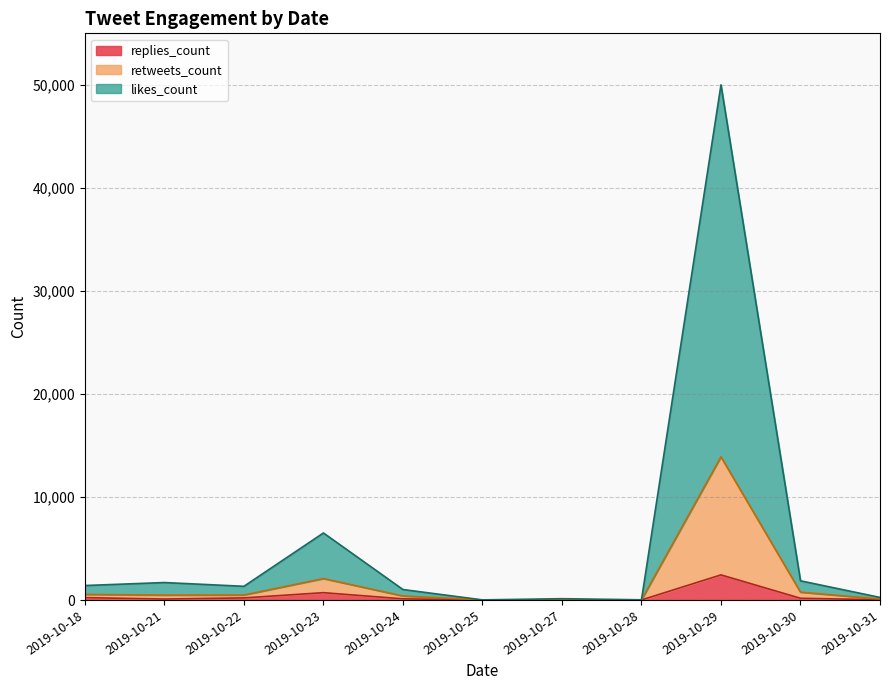

The value of replies_count at 2019-10-30 is 168. True or false?

True